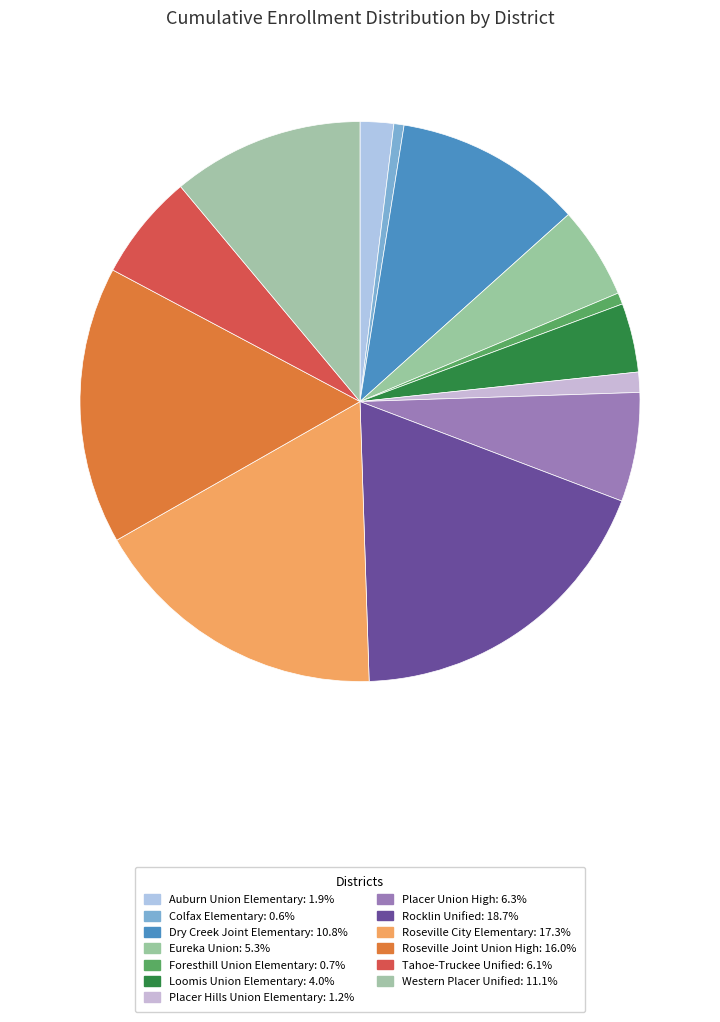

Is there a majority slice in this chart?

No